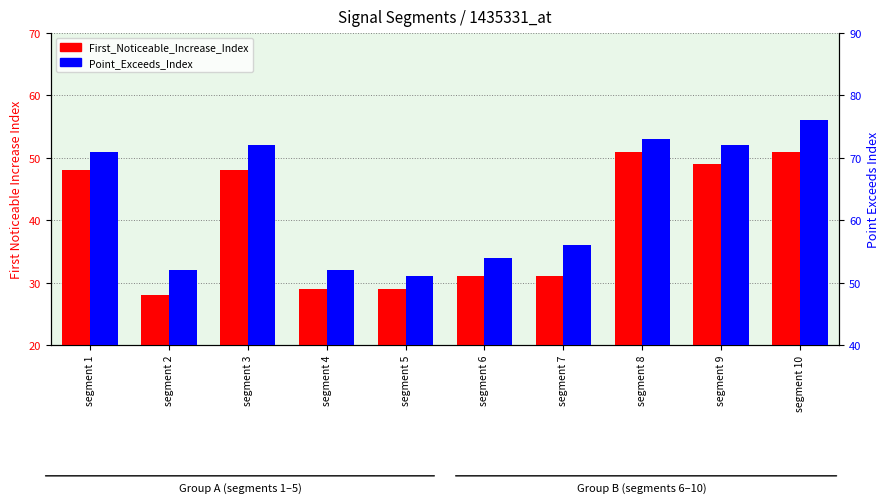

The value of First_Noticeable_Increase_Index at segment 9 is 49. True or false?

True